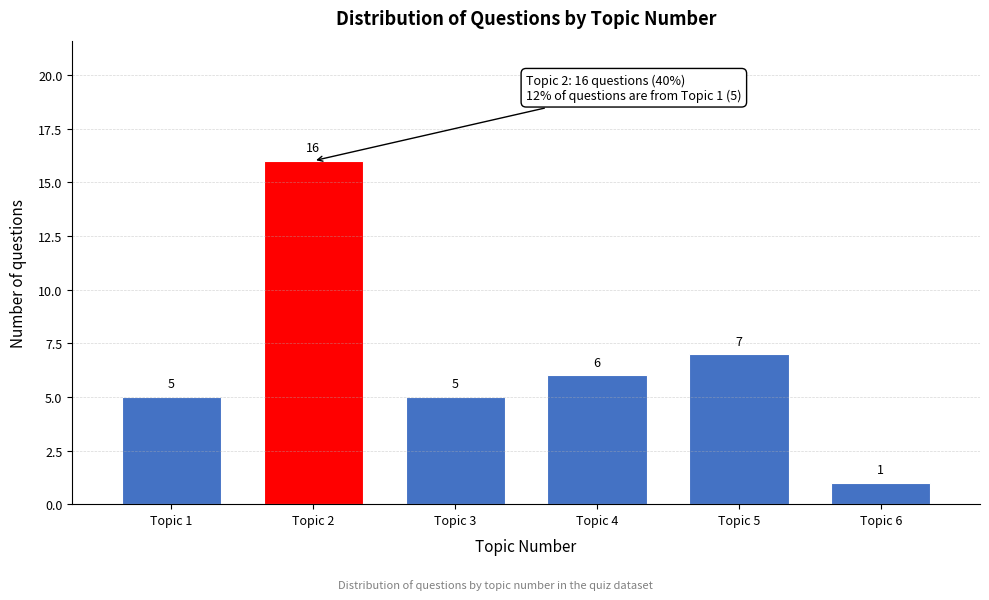

Reading right to left, what are all the values shown in this chart?

1	7	6	5	16	5